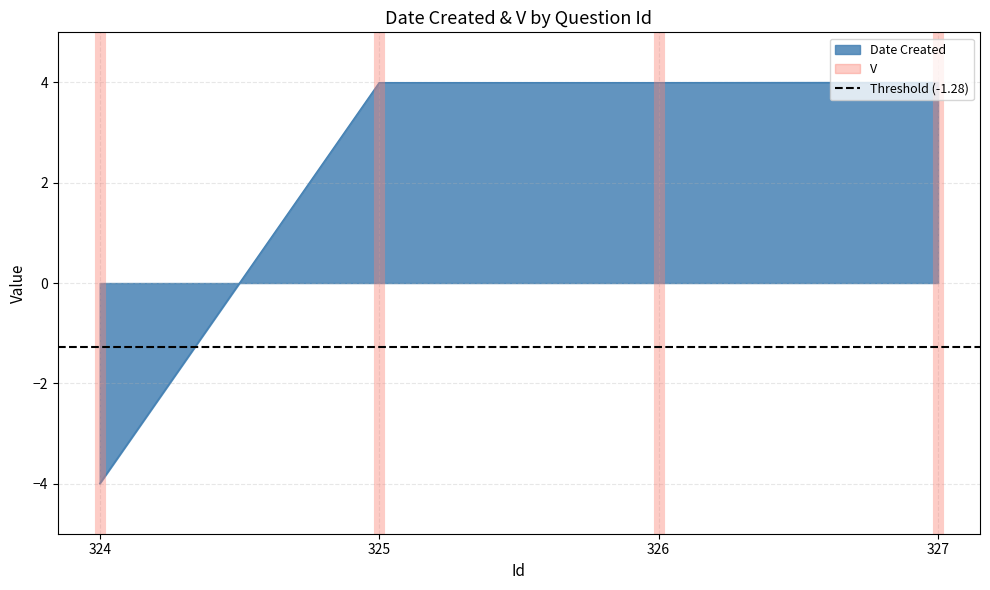

Rank the categories by value from highest to lowest.

327, 325, 326, 324